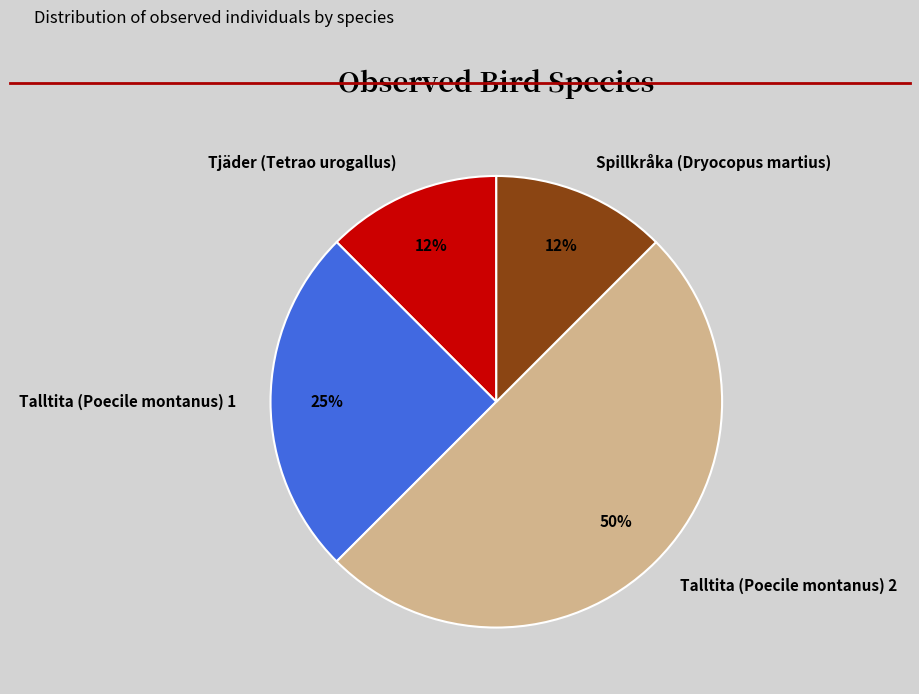

Between Talltita (Poecile montanus) 1 and Talltita (Poecile montanus) 2, which is larger?

Talltita (Poecile montanus) 2